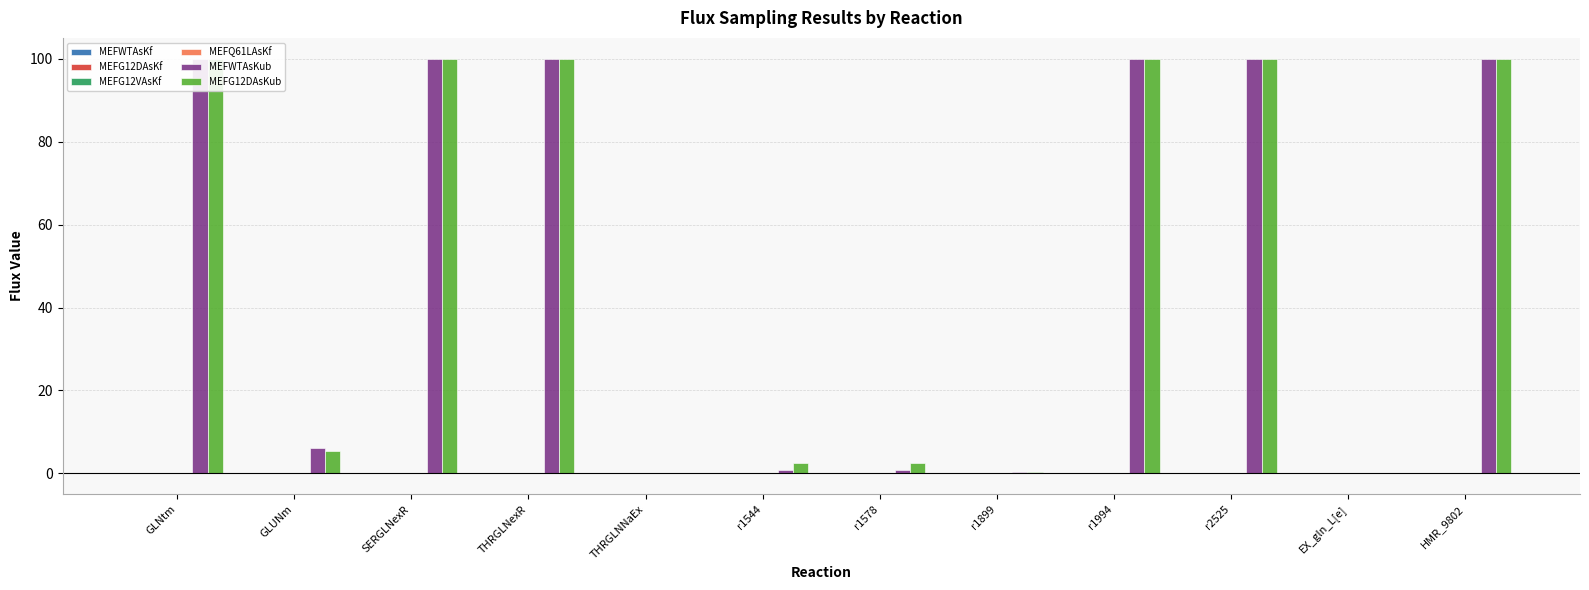

Rank the categories by MEFQ61LAsKf value from lowest to highest.

EX_gln_L[e], r1578, GLNtm, GLUNm, SERGLNexR, THRGLNexR, THRGLNNaEx, r1544, r1994, r1899, HMR_9802, r2525